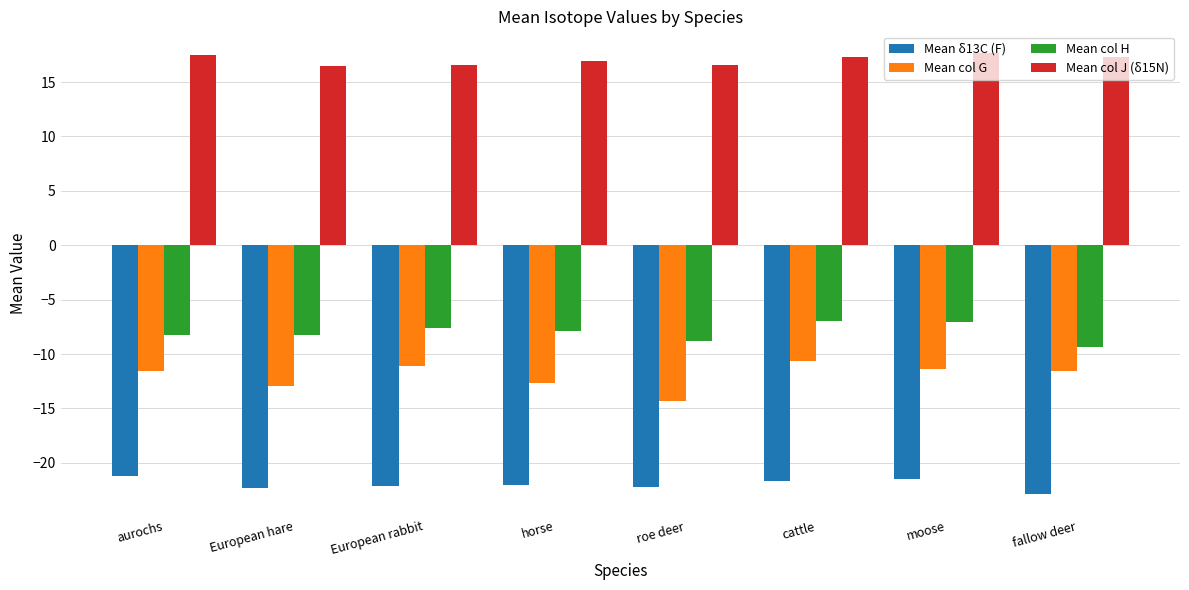

How many distinct data groups are displayed?

4